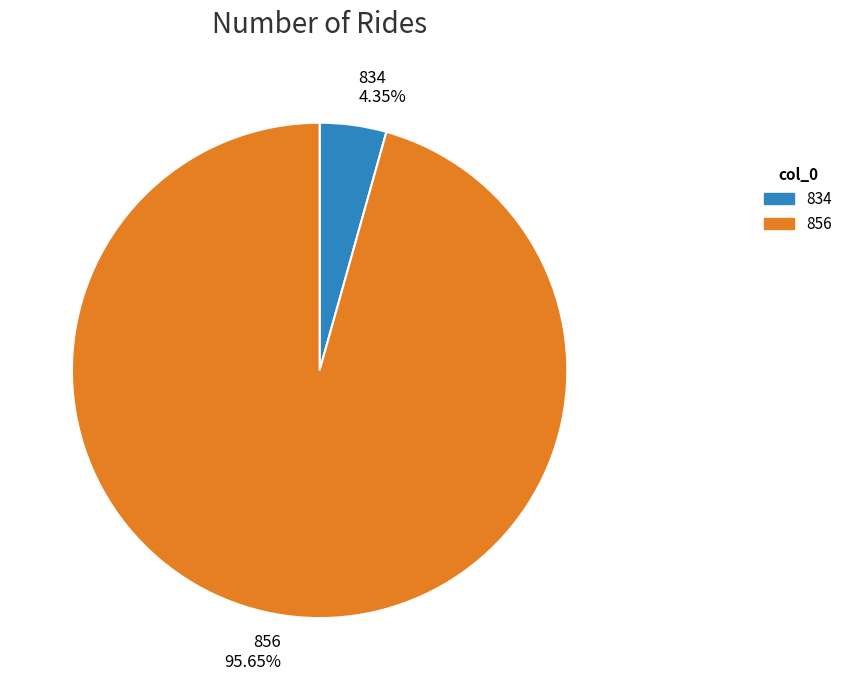

The 834 slice represents 17% of the pie. True or false?

False